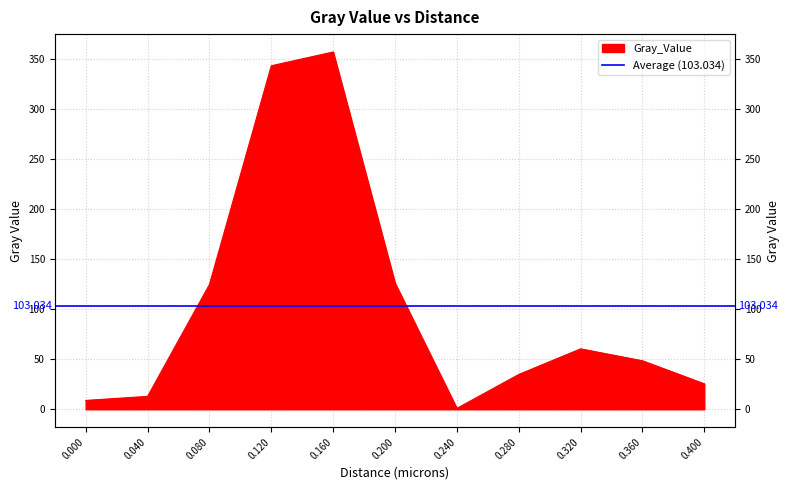

What is the sum of the values at 0.28 and 0.0?

43.7